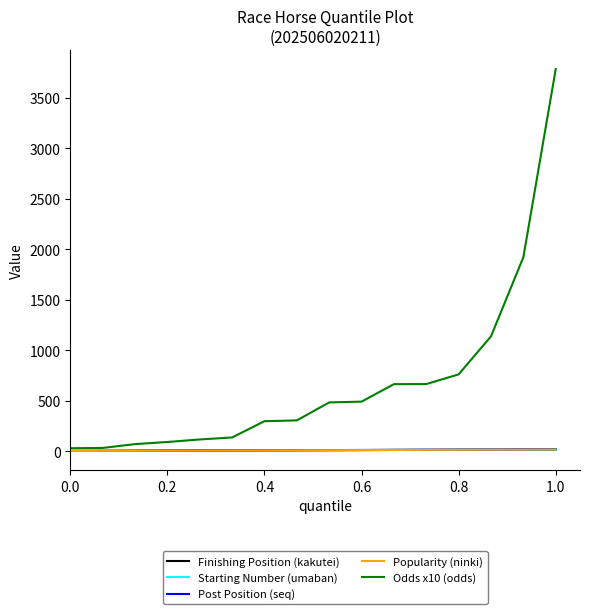

Which series has the largest range (max minus min)?

Odds x10 (odds)